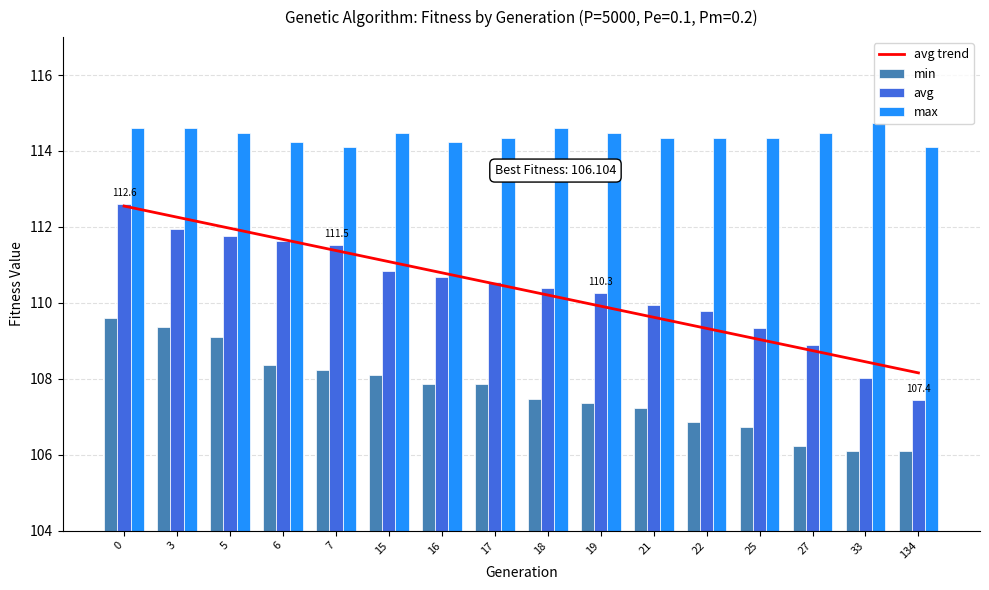

How many distinct data groups are displayed?

4